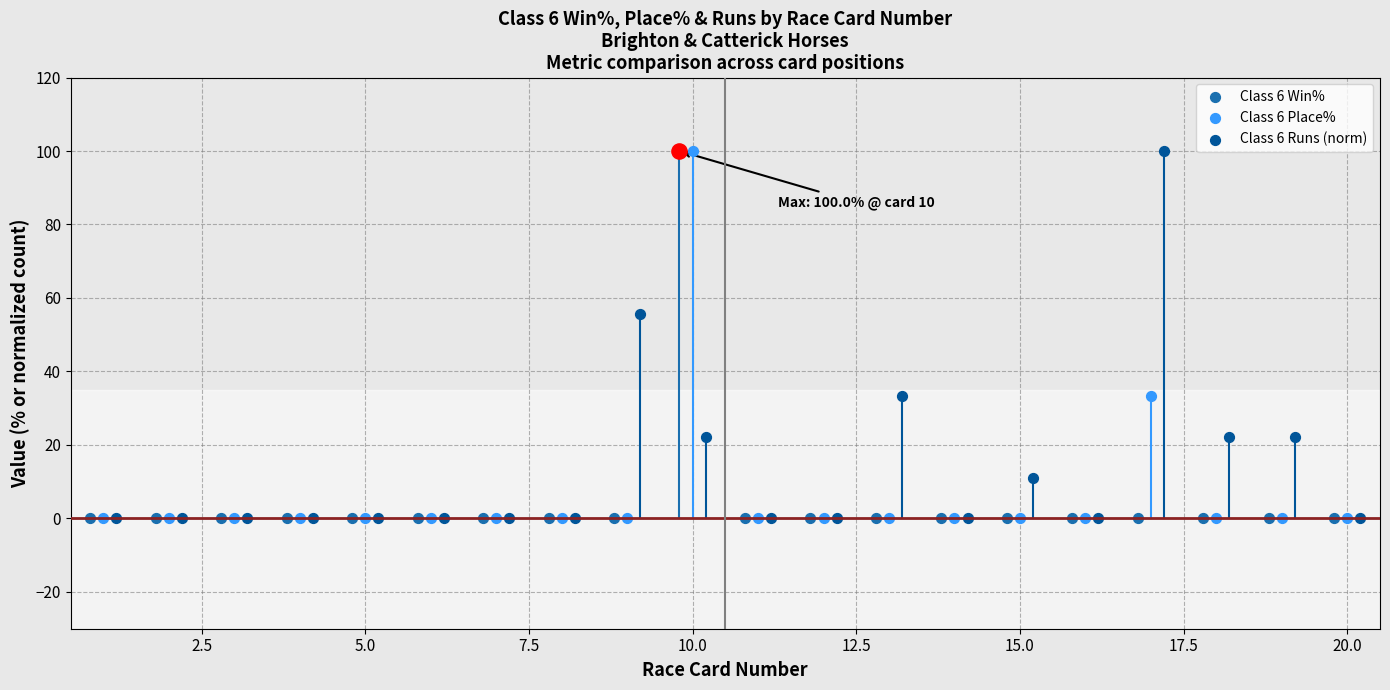

Which series has the largest total across all categories?

Class 6 Runs (norm)